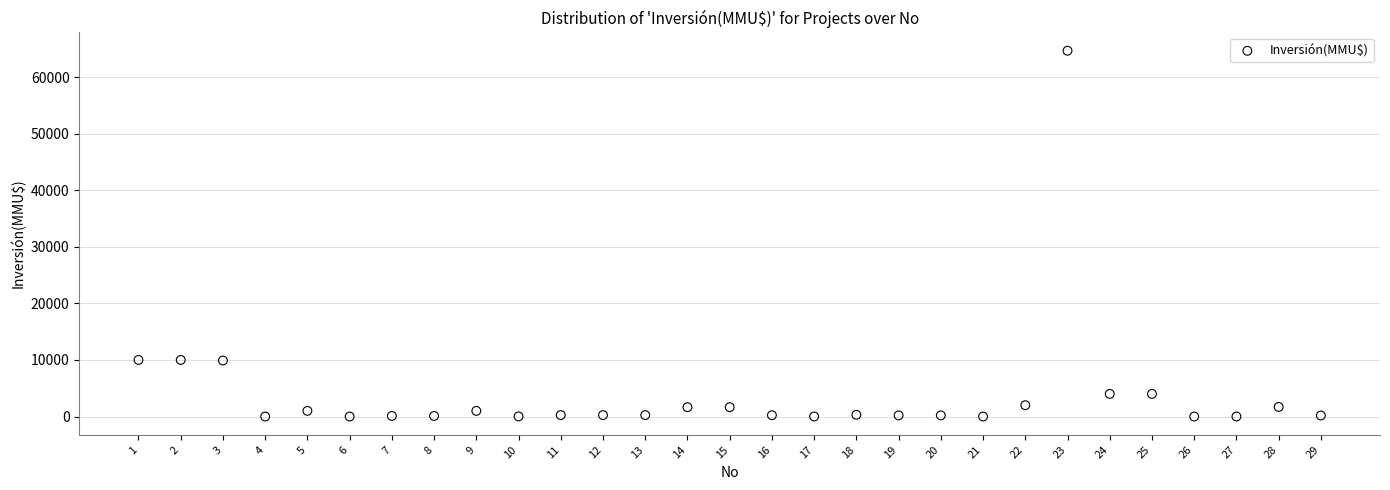

What is the range of Y values (max minus min)?

64655